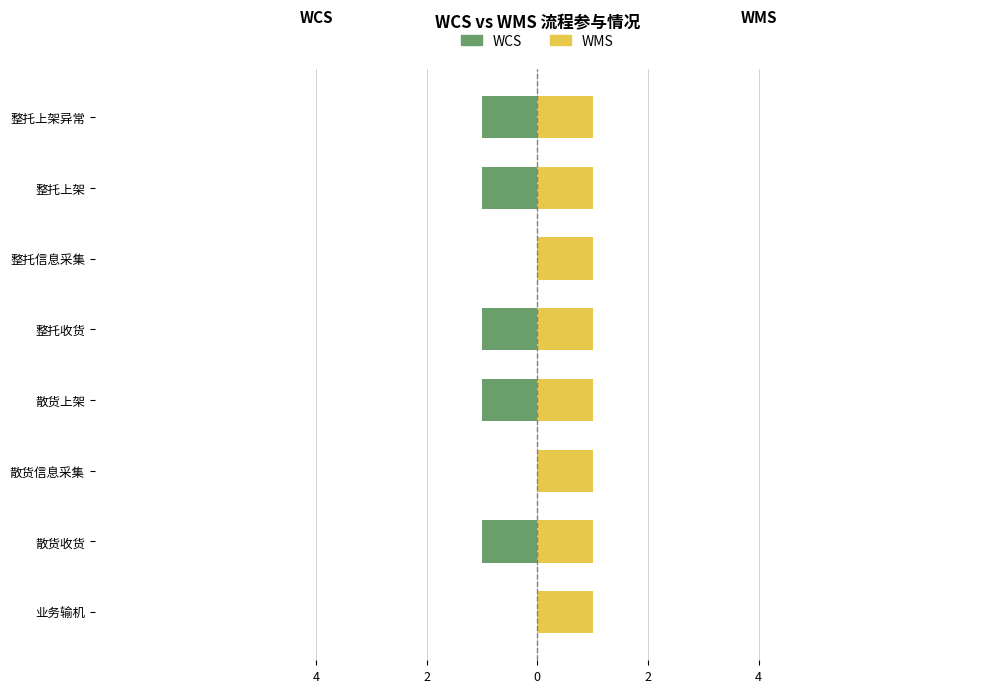

The value of WCS at 整托上架异常 is -1.0. True or false?

True